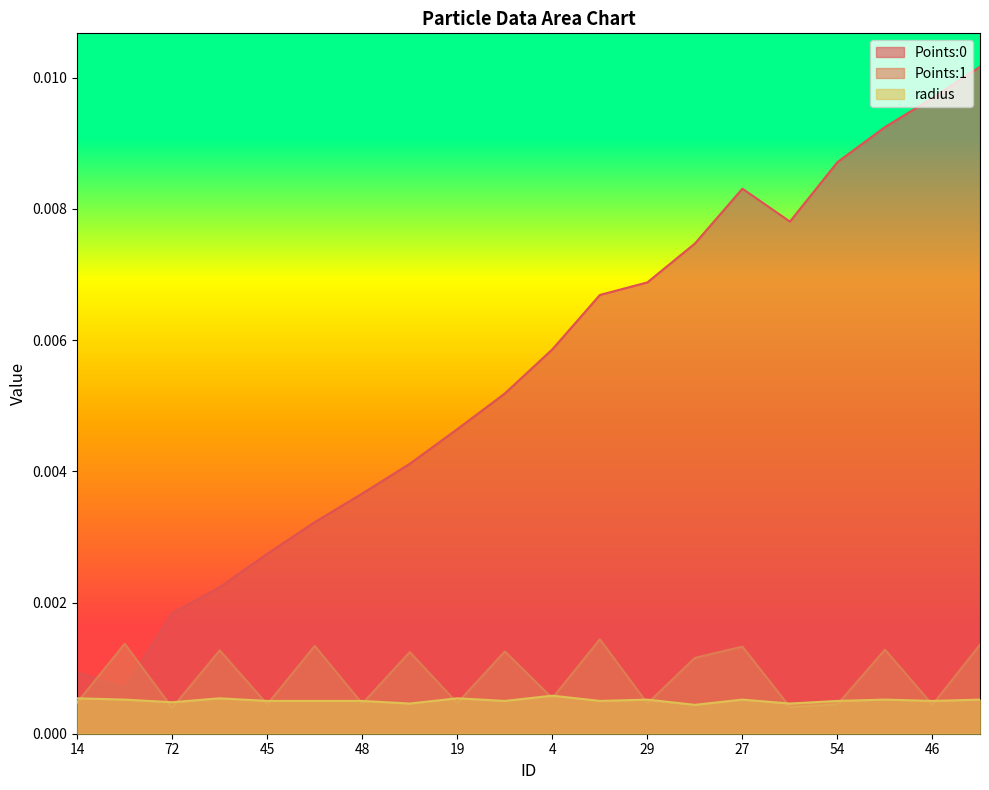

At which label does Points:0 reach its peak?

34